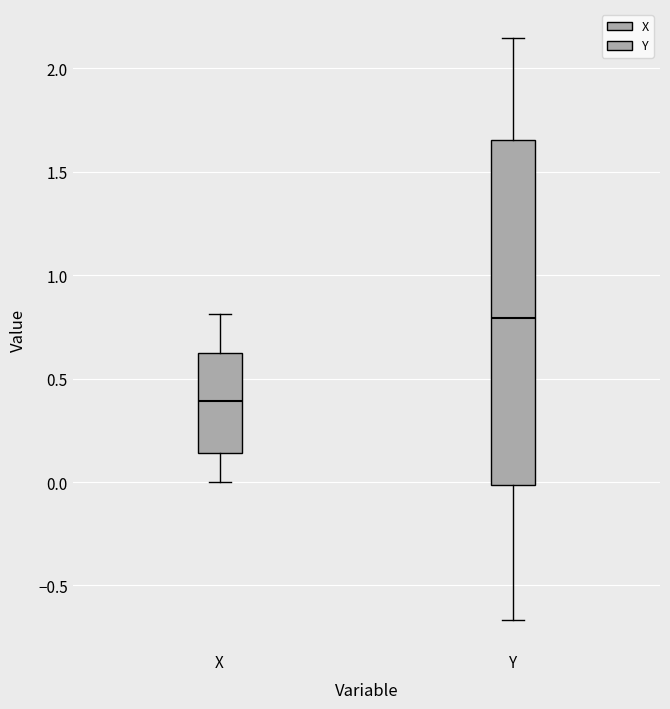

Which box is the tallest, from its lower edge to its upper edge?

Y